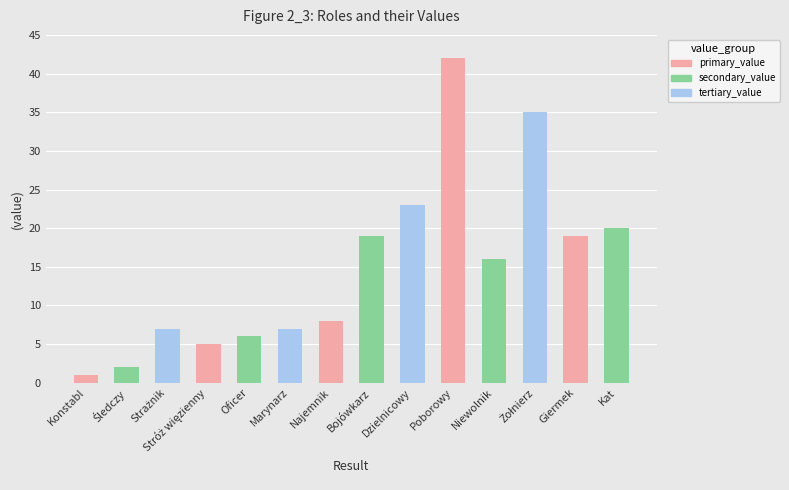

What is the label of the 9th bar from the right?

Marynarz